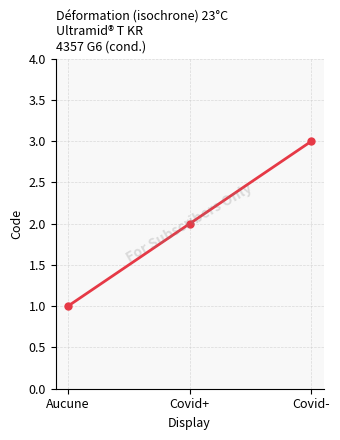

Rank the categories by value from highest to lowest.

Covid-, Covid+, Aucune